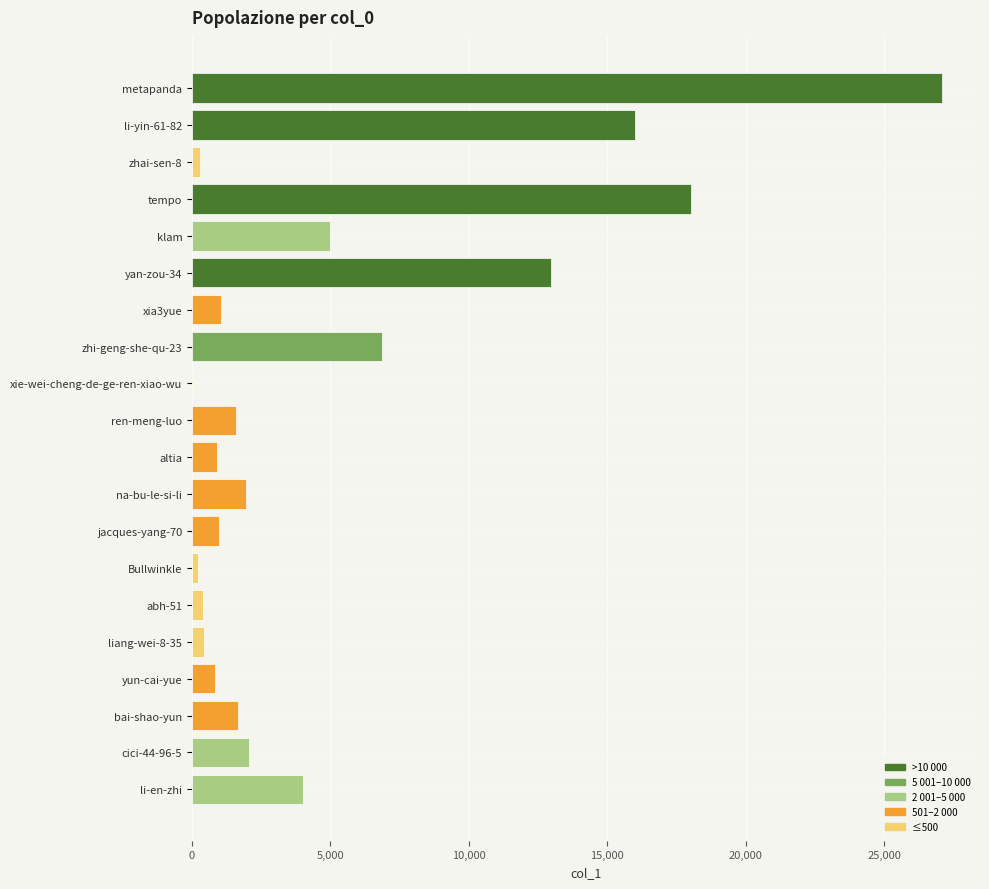

Which category has the highest value across all series?

metapanda